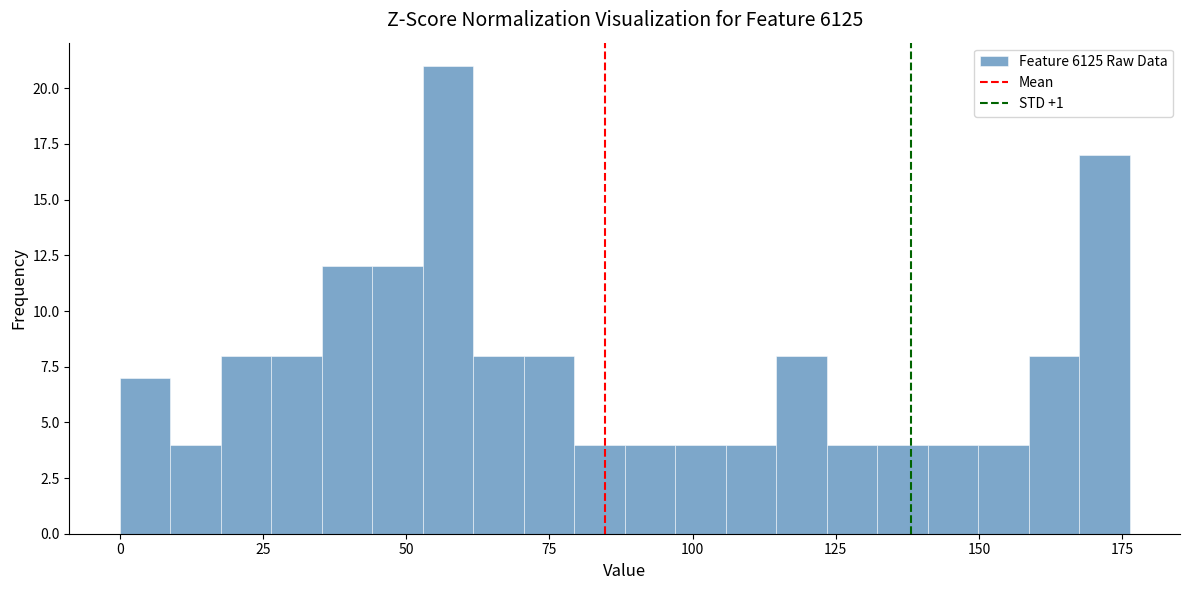

Read against the x-axis, roughly where is the centre of the tallest bar?

55